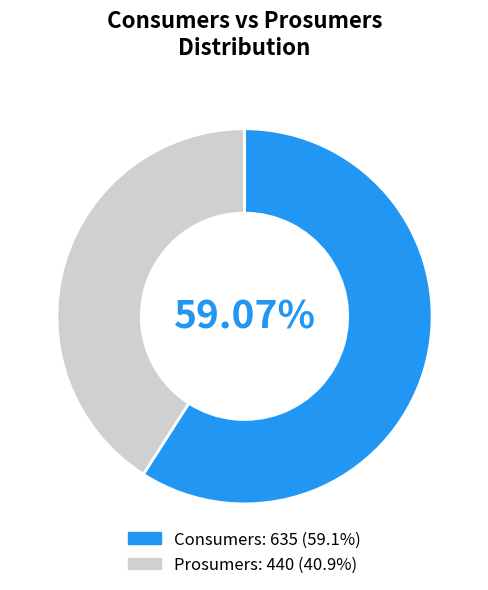

To the nearest percent, what percentage of the pie is Consumers?

59%